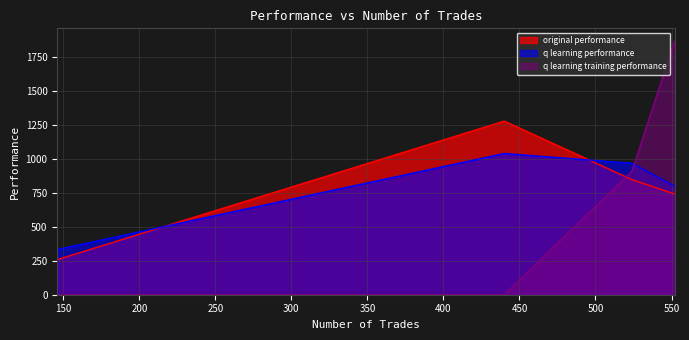

How many intersections are there between q learning performance and original performance?

2